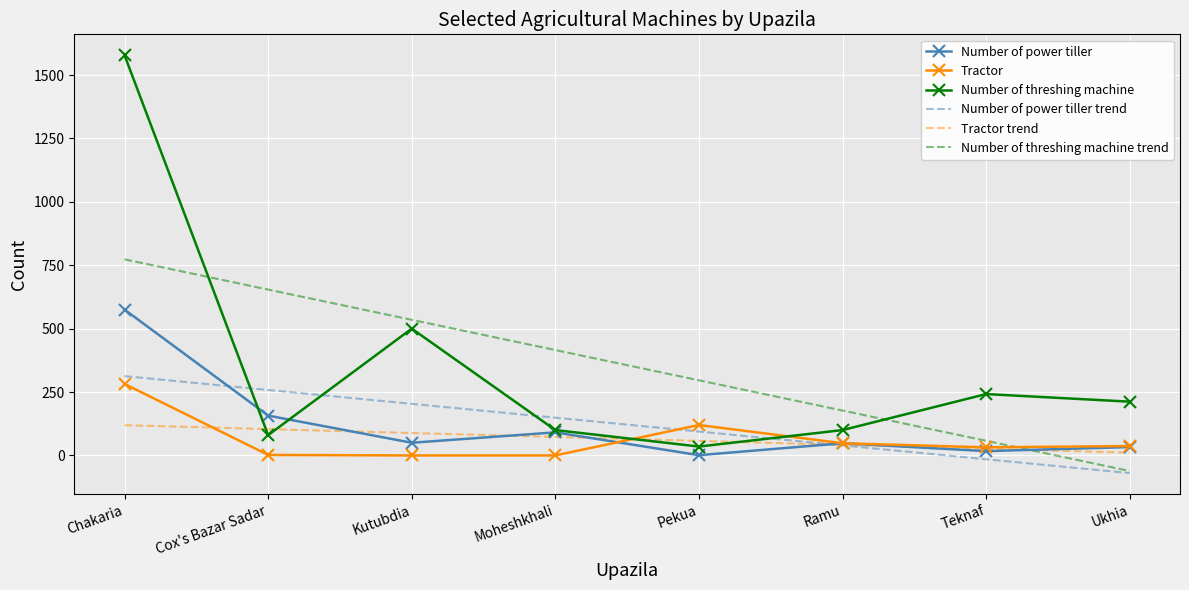

True or false: Number of threshing machine and Number of threshing machine trend cross at least once.

True